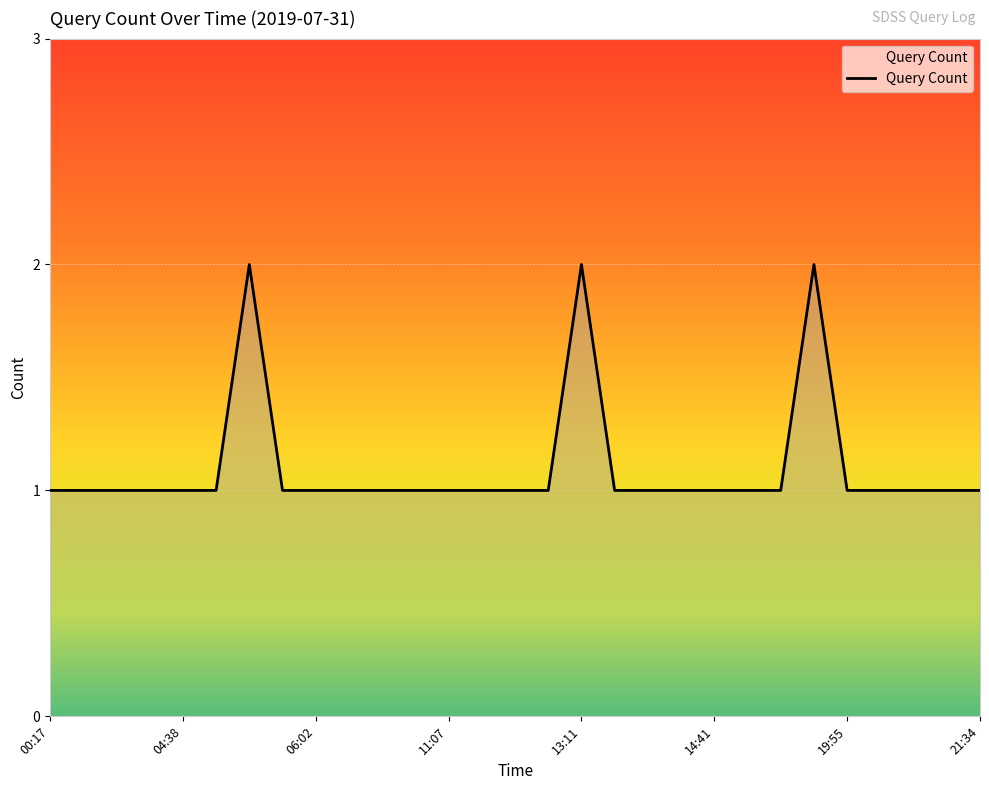

What is the maximum value shown in the chart?

2